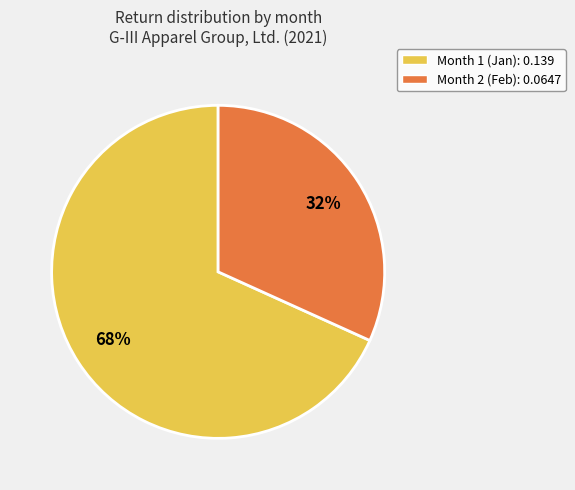

What is the largest slice in the pie chart?

Month 1